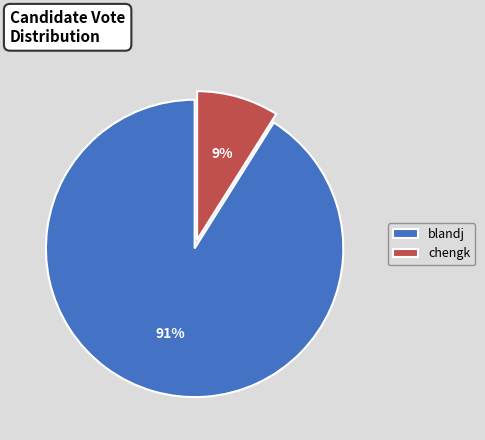

What is the ratio of the value at chengk to the value at blandj?

0.1